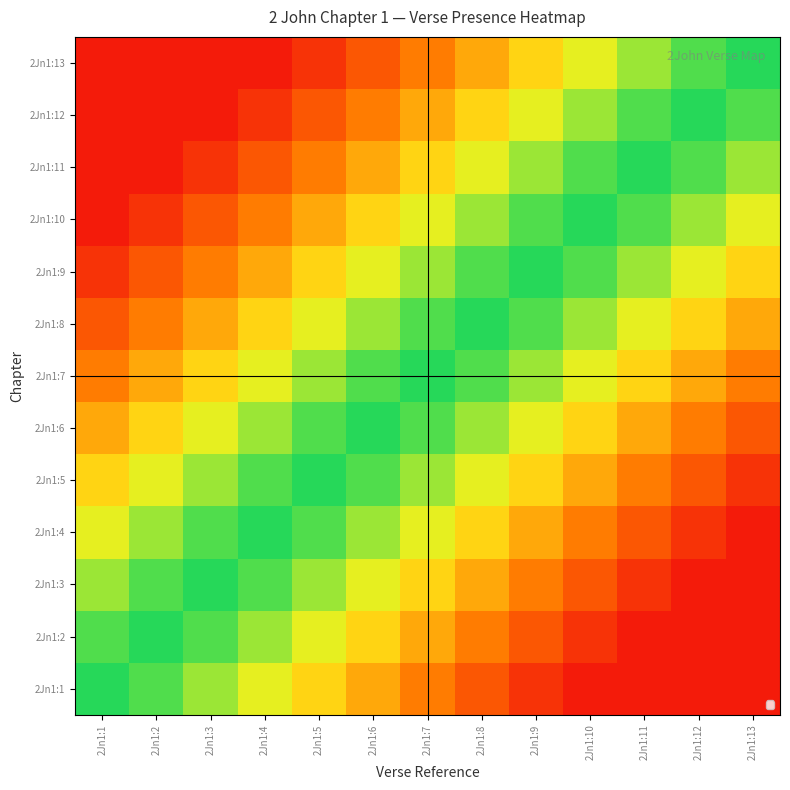

What is the spread (max minus min) of values at 2Jn1:3?

1.0